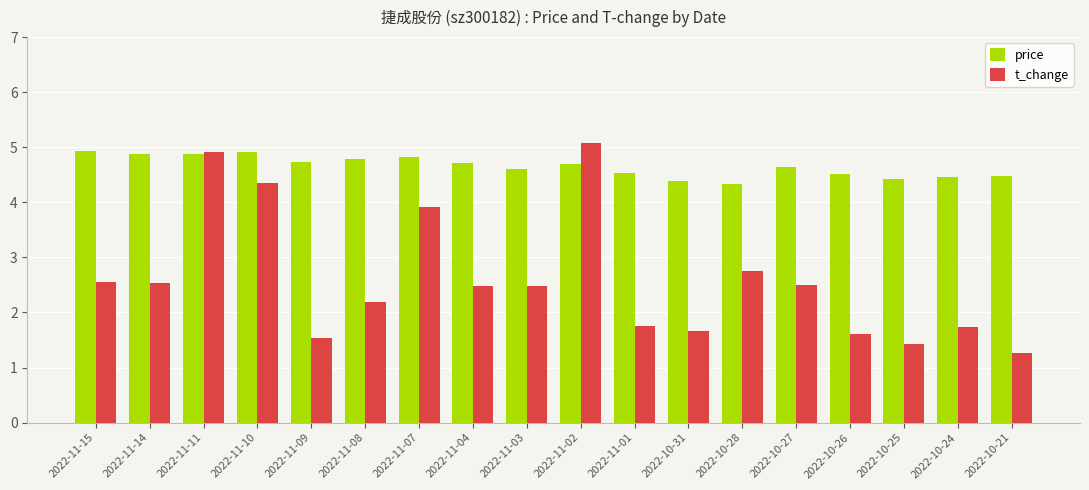

Which series has the largest range (max minus min)?

t_change